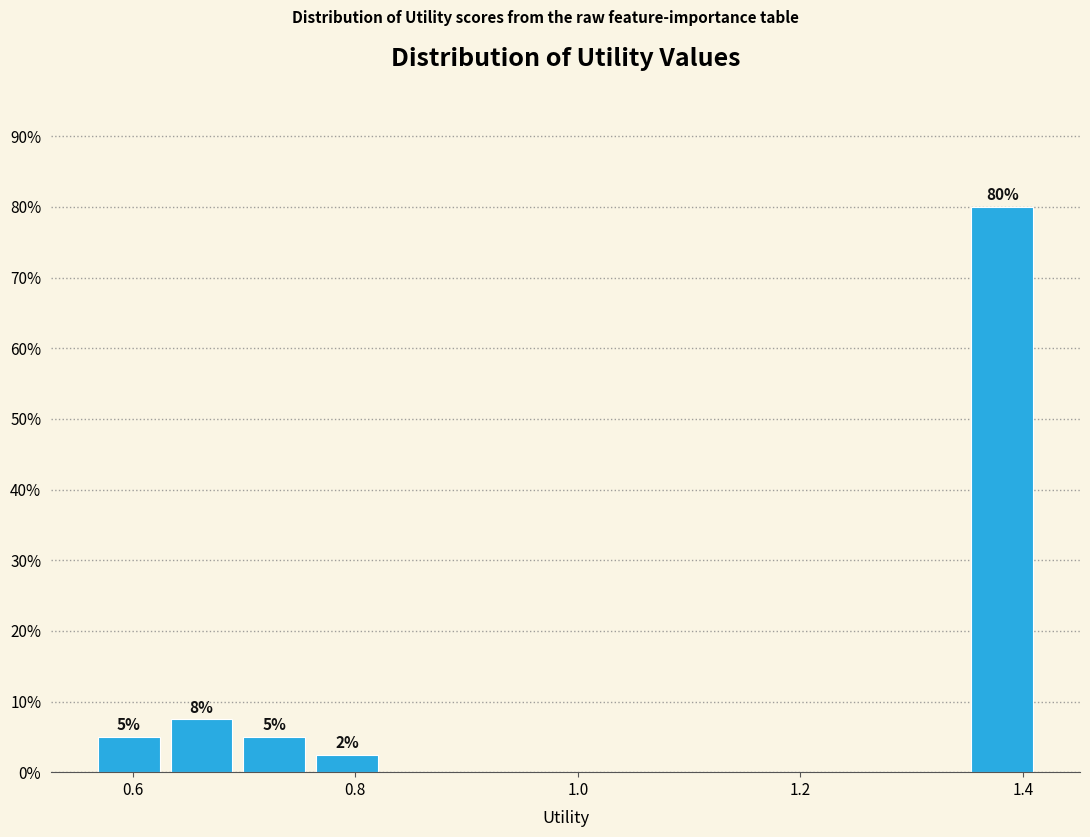

Read against the x-axis, roughly where is the centre of the tallest bar?

1.38